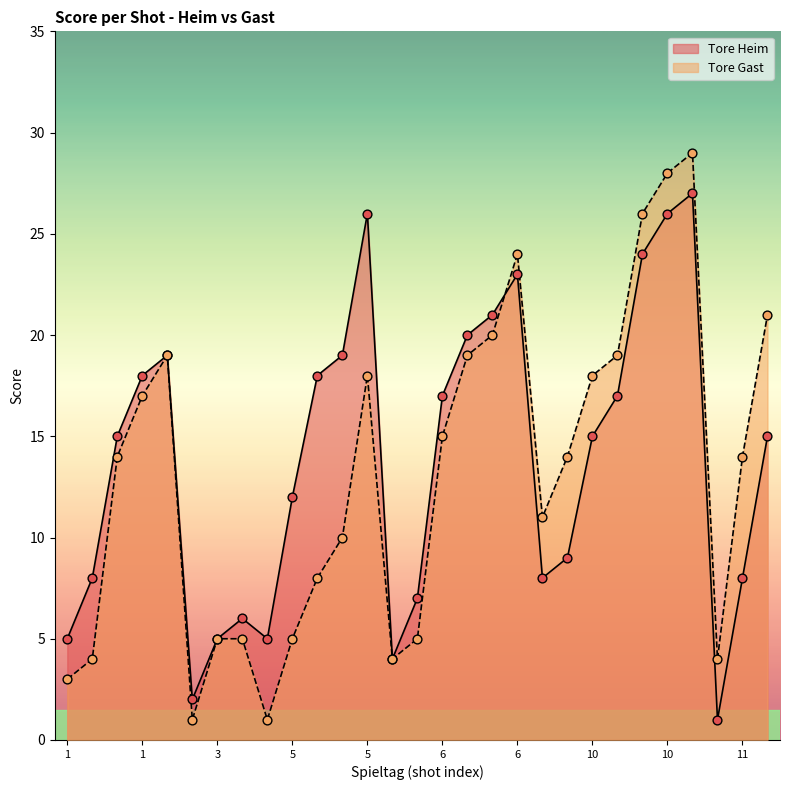

What are all the series names shown in the legend?

Tore Heim, Tore Gast